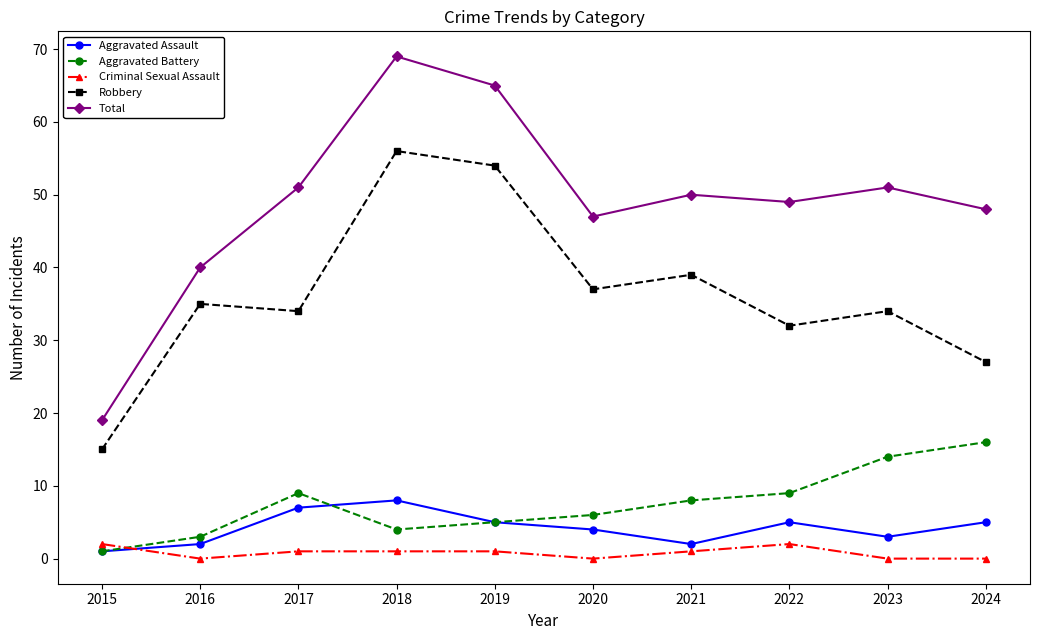

What is the difference between the second highest and minimum values in the Robbery series?

39